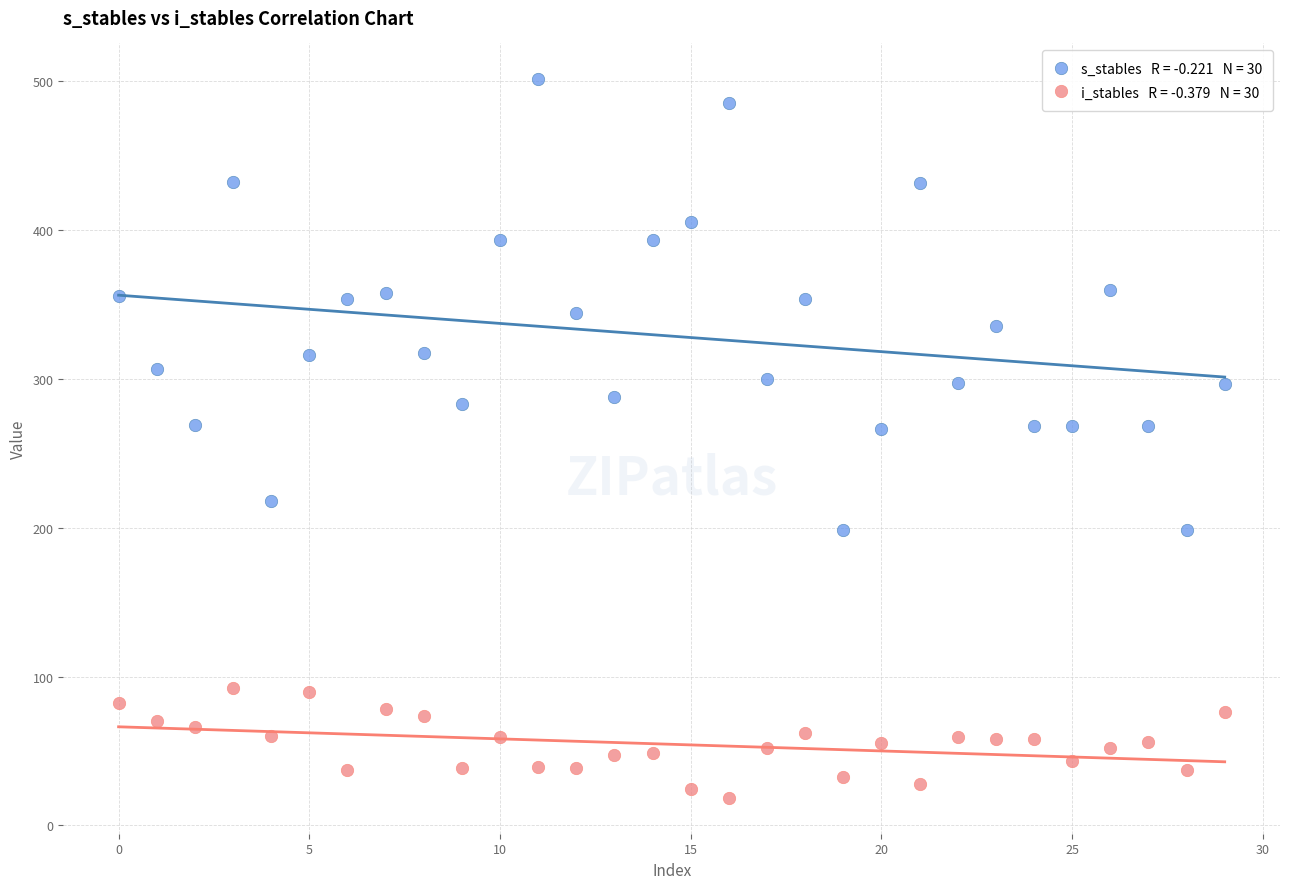

Across all data points, what is the range of Y values (max minus min)?

482.9